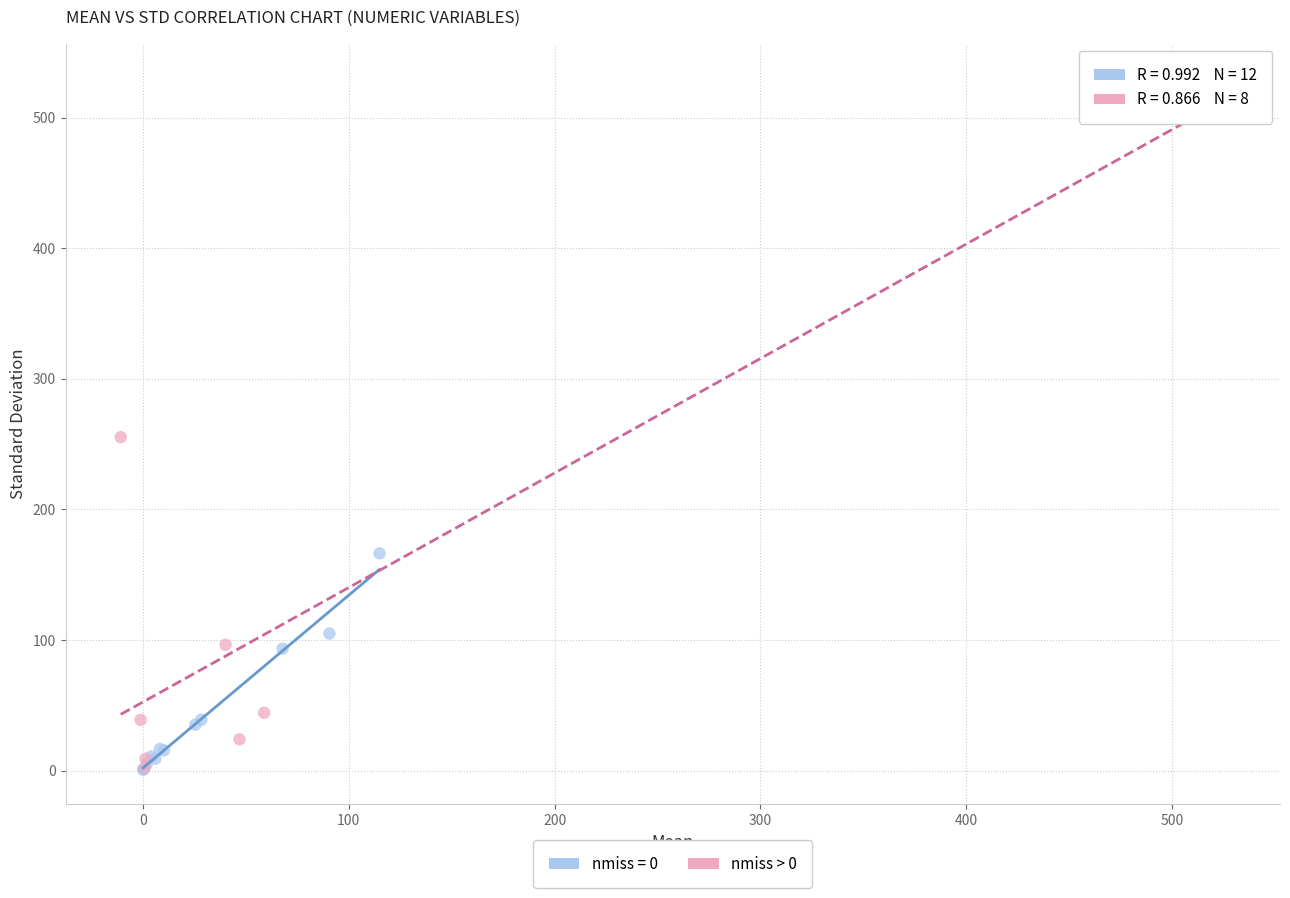

Which series has the largest Y range (max minus min)?

nmiss > 0